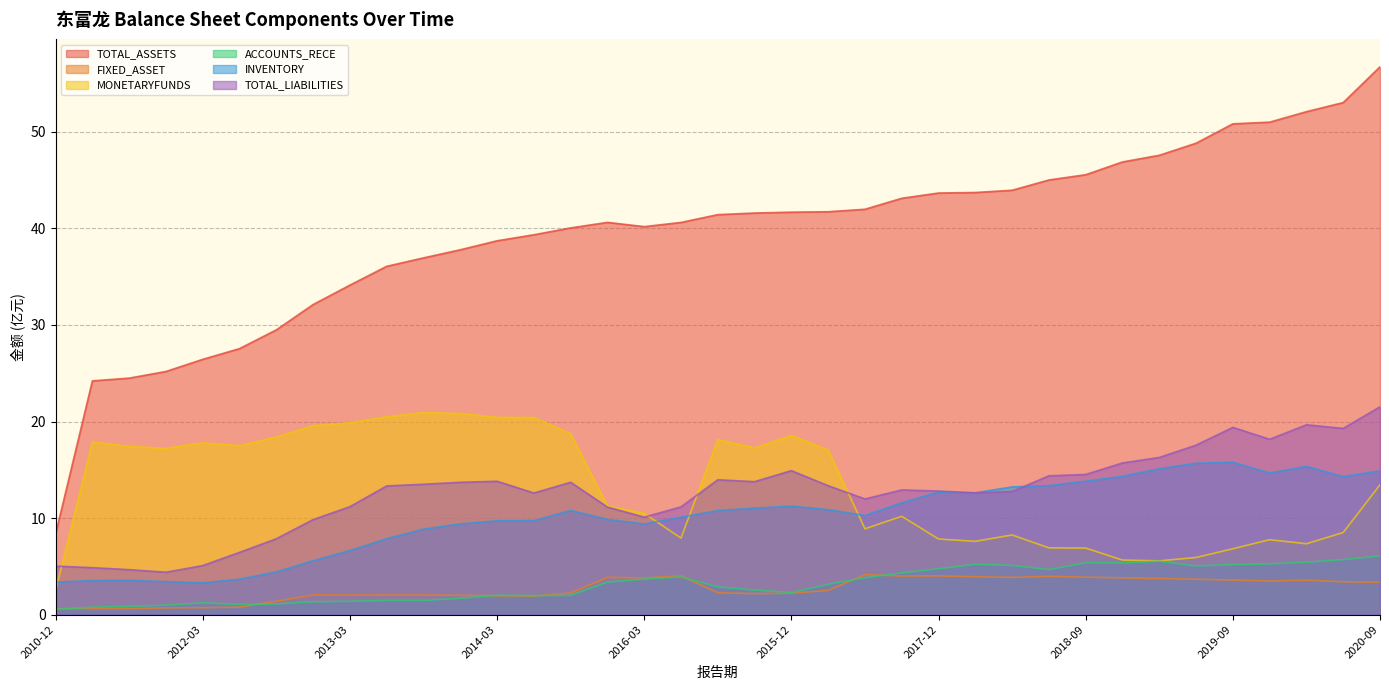

How many values in the MONETARYFUNDS series are below 13?

18